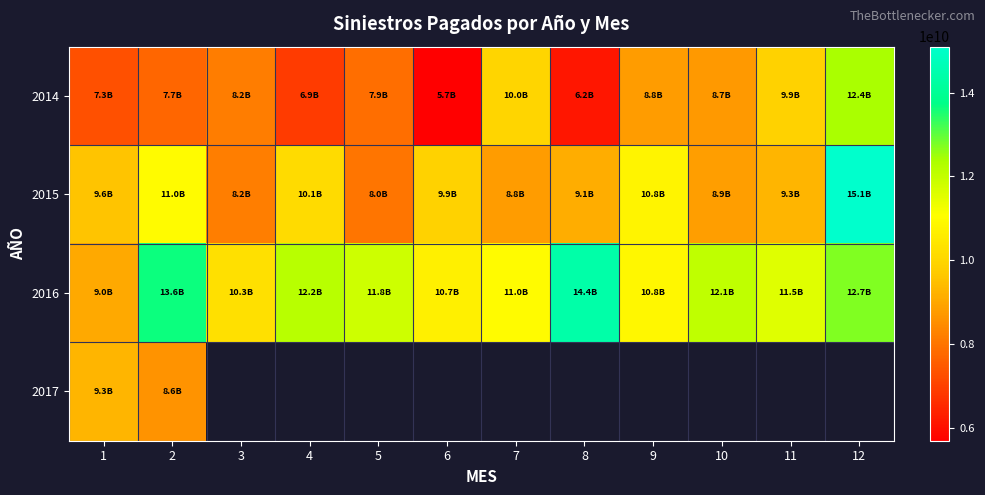

How many distinct data groups are displayed?

4